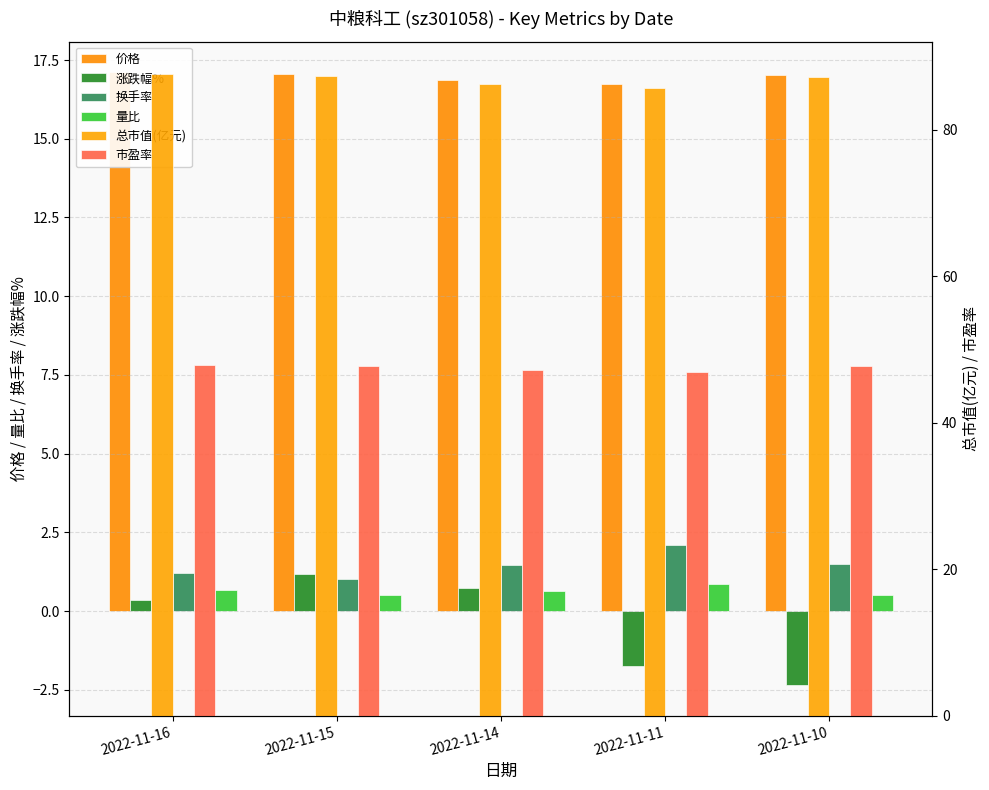

The 涨跌幅% series shows 0.6 at 2022-11-16. True or false?

False